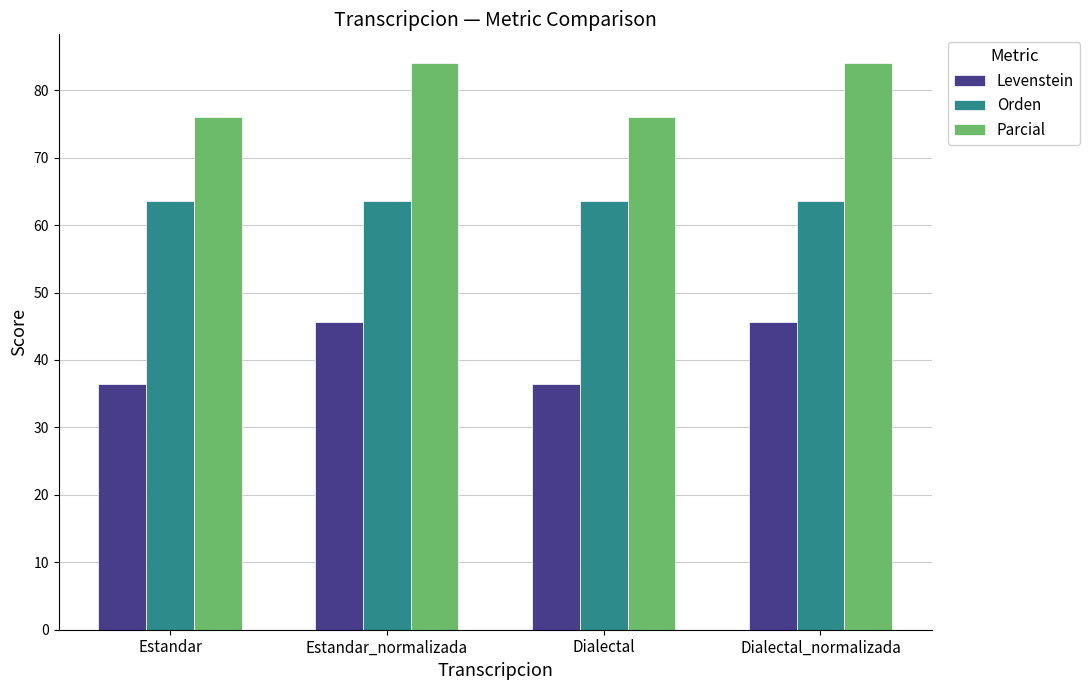

What are all the series names shown in the legend?

Levenstein, Orden, Parcial